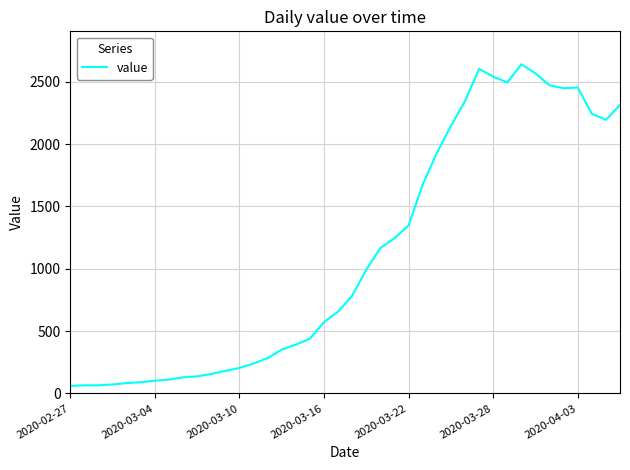

How many series are shown in this chart?

1